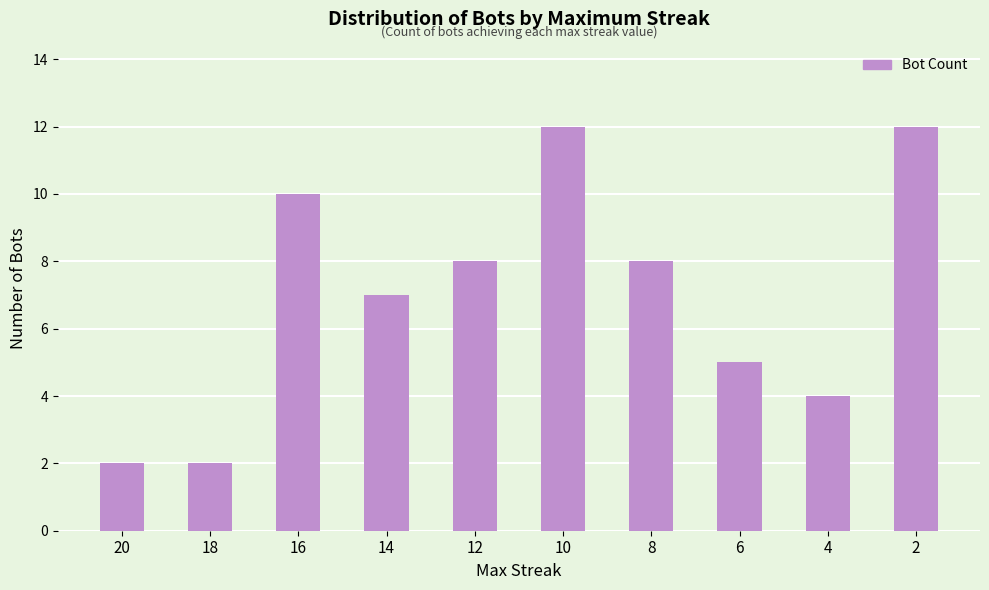

True or false: the data shows 10 at 16.

True